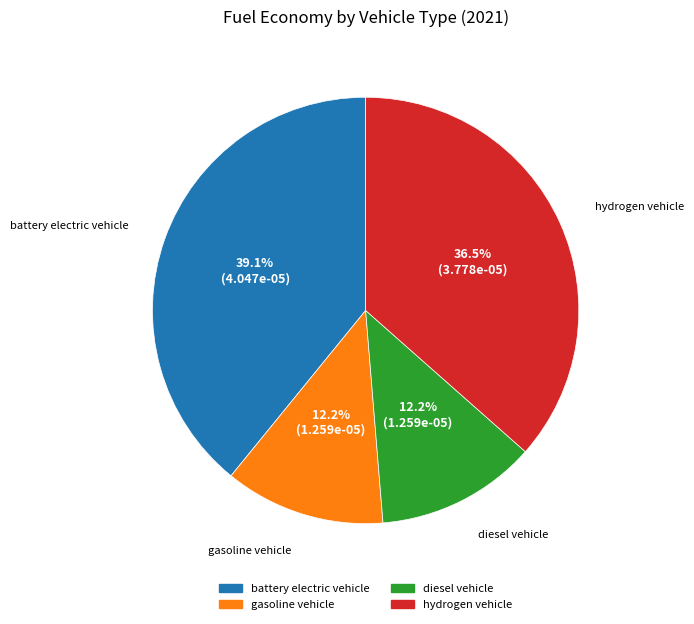

What percentage is NOT represented by diesel vehicle?

87.8%